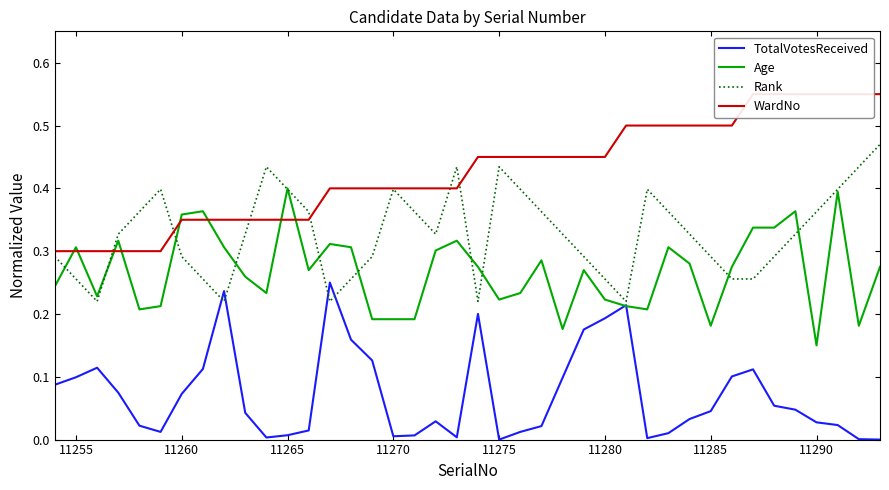

Which category has the lowest value in the Age series?

11290